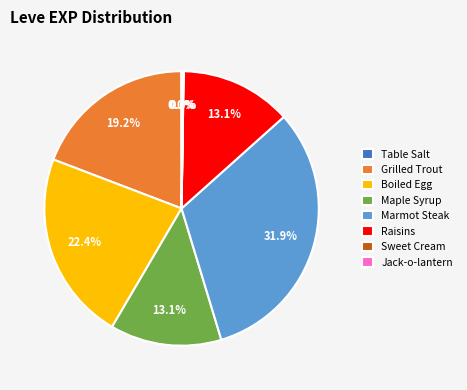

What is the largest slice in the pie chart?

Marmot Steak